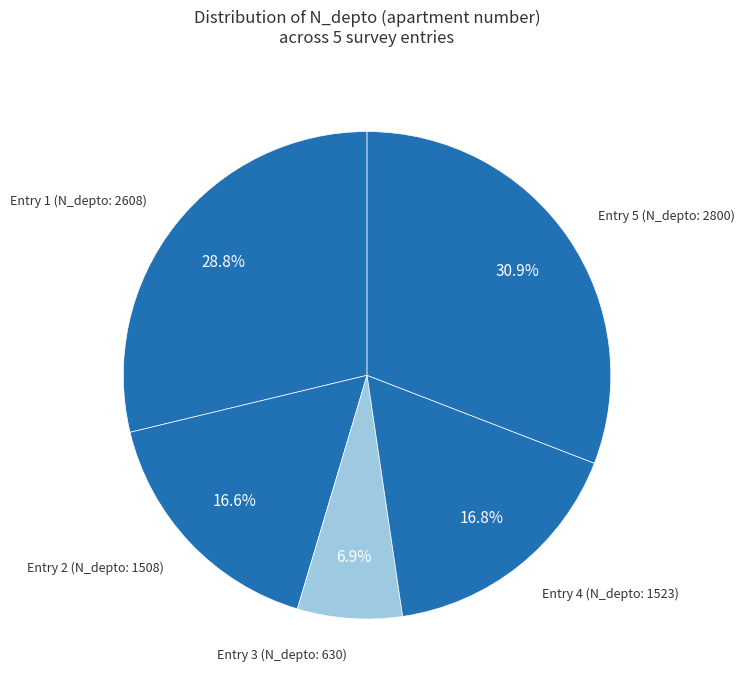

How many slices are in this pie chart?

5